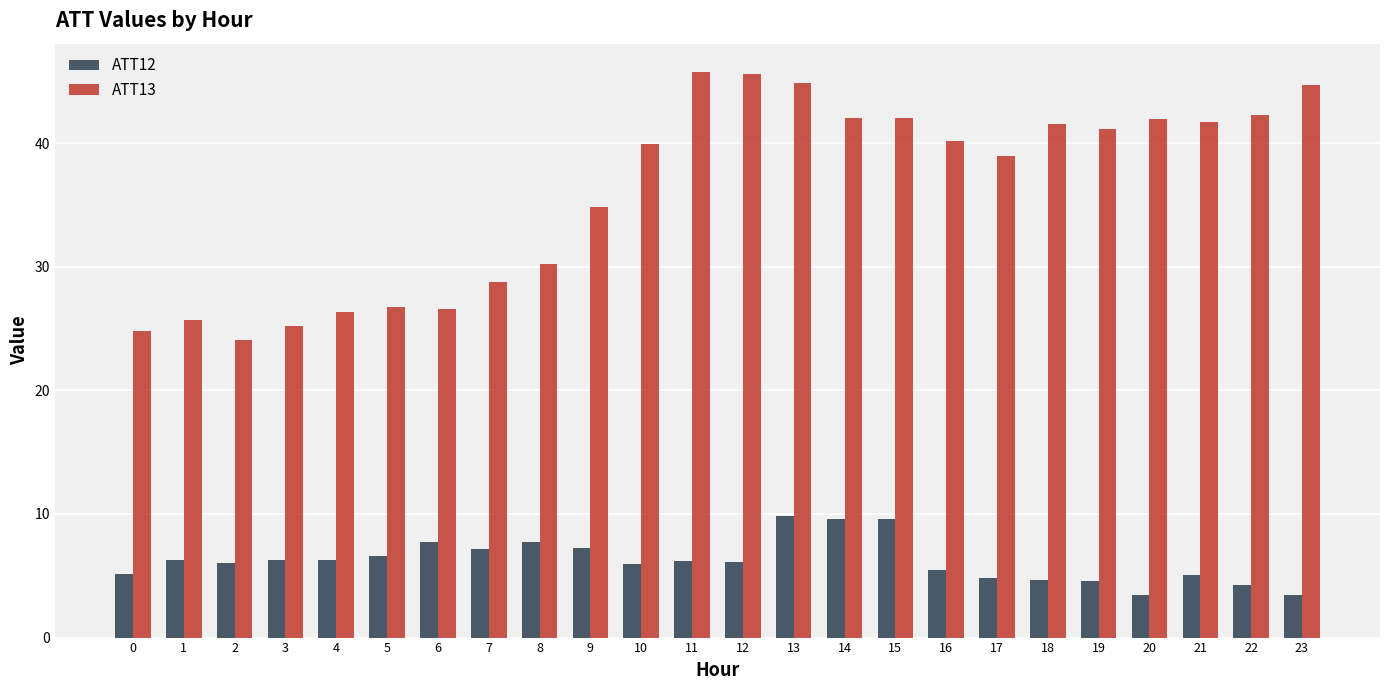

Which series changed the most between 4 and 16?

ATT13